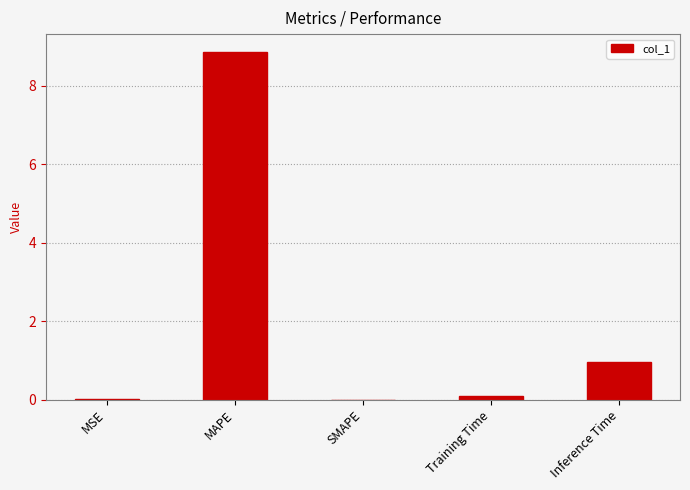

Which has a higher value, Training Time or MSE?

Training Time